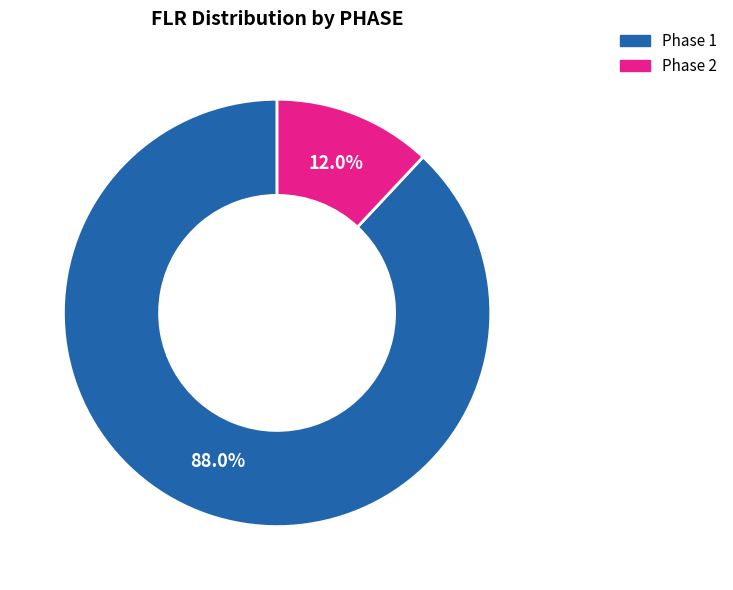

What percentage is NOT represented by Phase 2?

88.0%